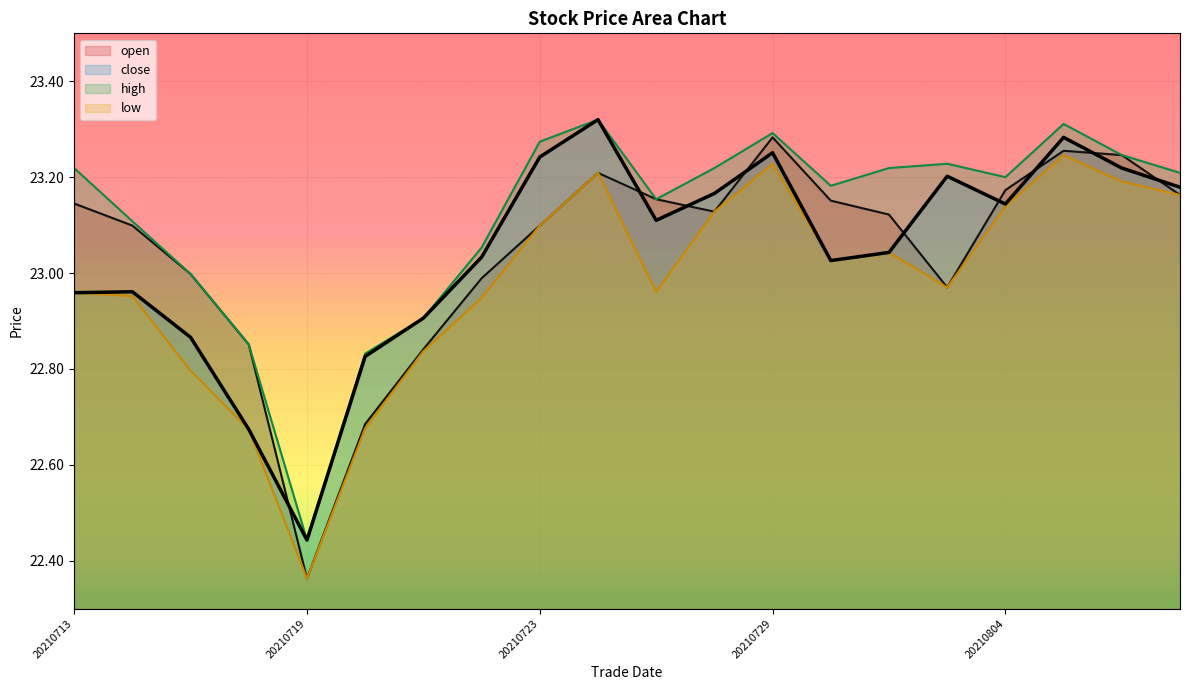

What position from the left is 18?

19